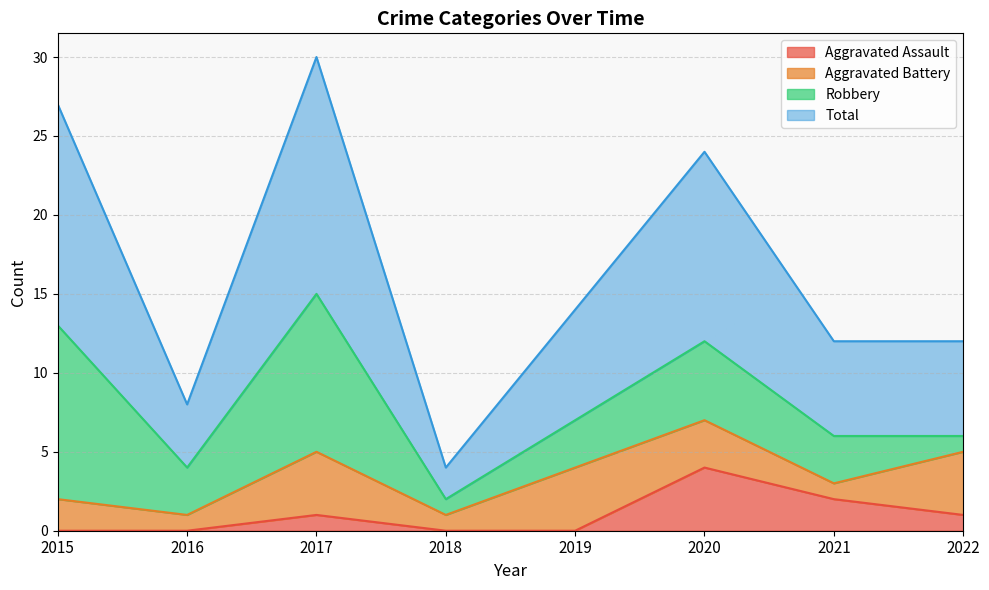

True or false: Total and Aggravated Assault cross at least once.

False